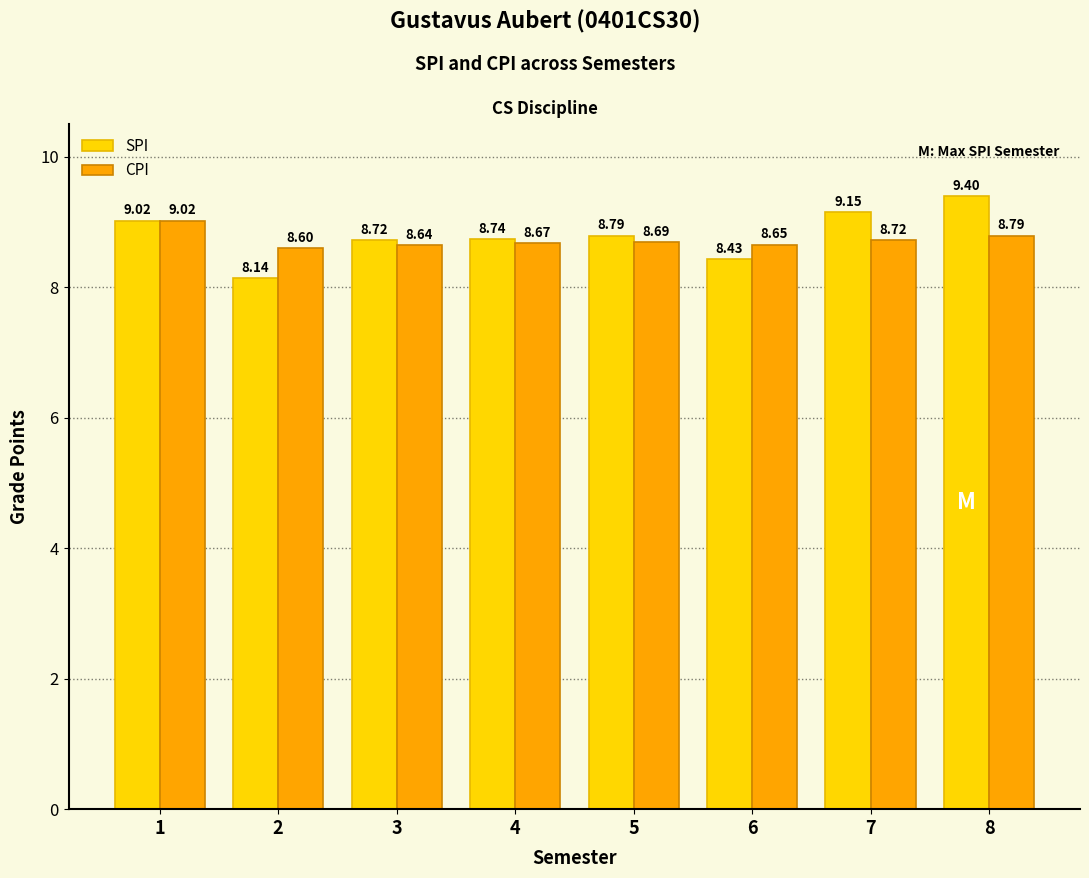

What is the sum of all CPI values?

69.8